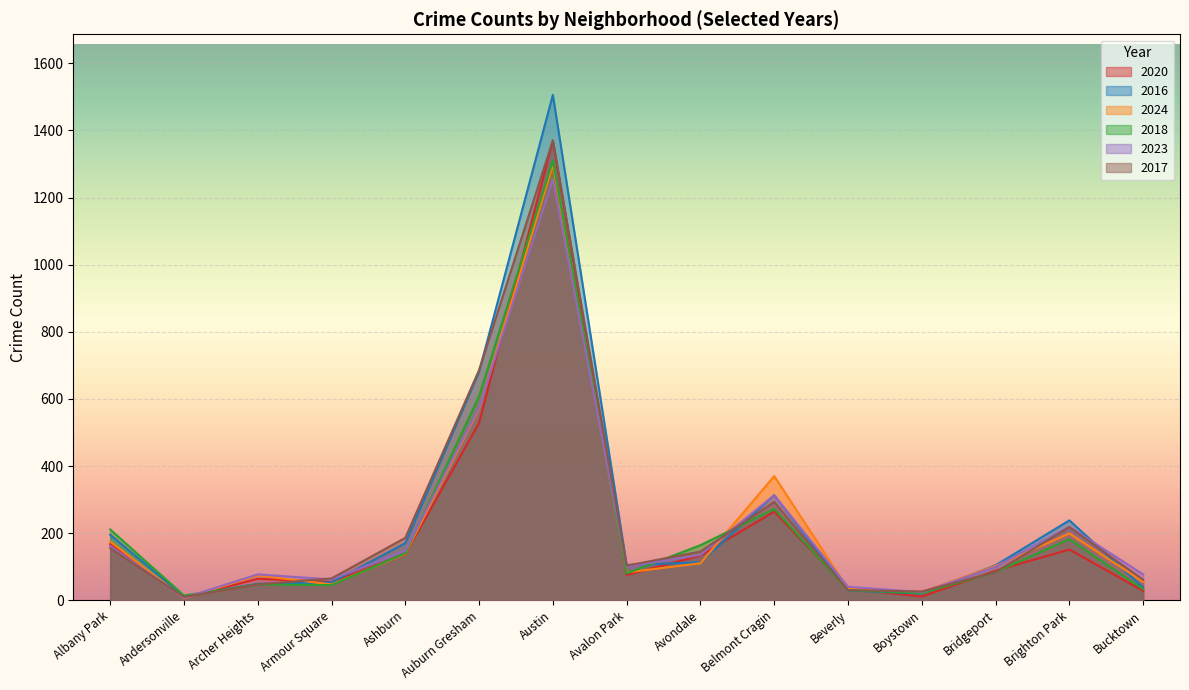

At which label does 2020 reach its peak?

Austin